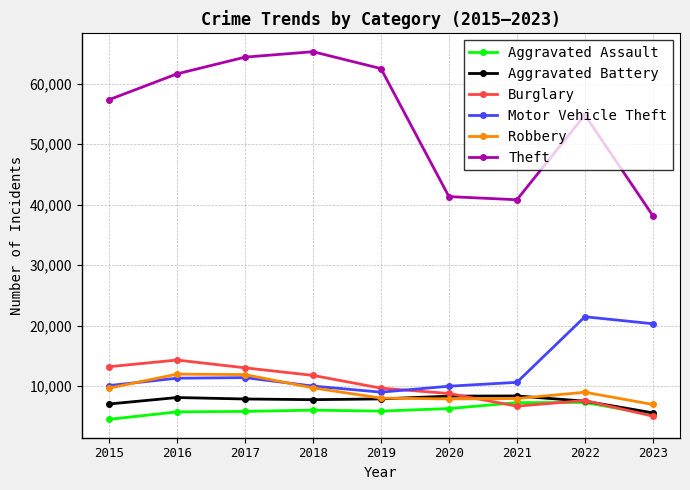

Rank the series by their maximum value, from highest to lowest.

Theft, Motor Vehicle Theft, Burglary, Robbery, Aggravated Battery, Aggravated Assault